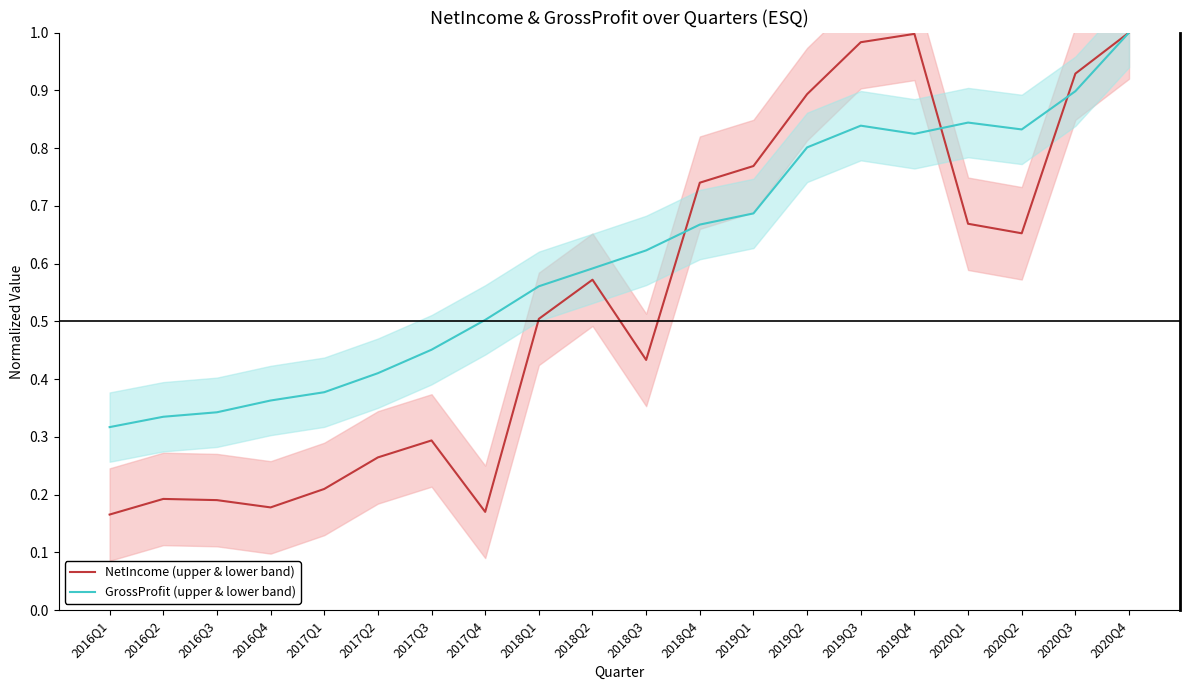

At which label is NetIncome (upper & lower band) closest to 0?

2016Q1